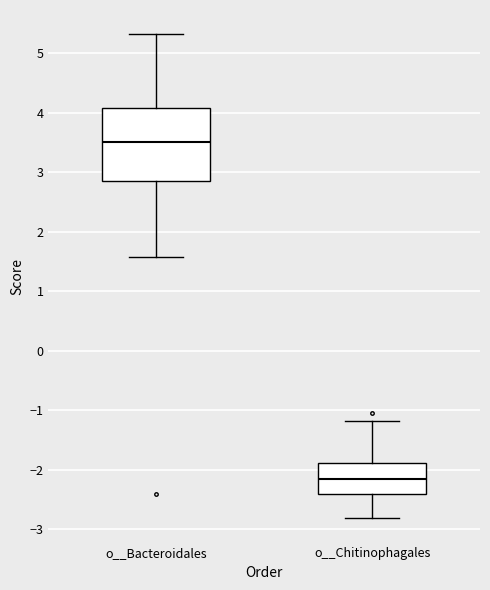

Where does the lower whisker of the box for o__Bacteroidales end on the y-axis? The values are not printed on the chart, so give them approximately, as read against the axis.

1.6